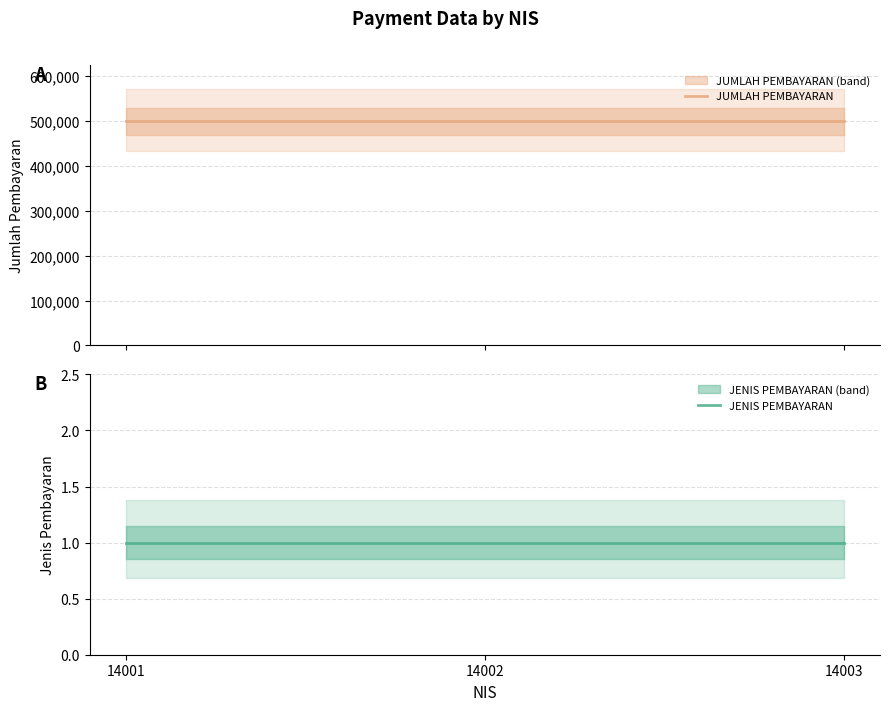

The value of JENIS PEMBAYARAN at 14002 is 1. True or false?

True